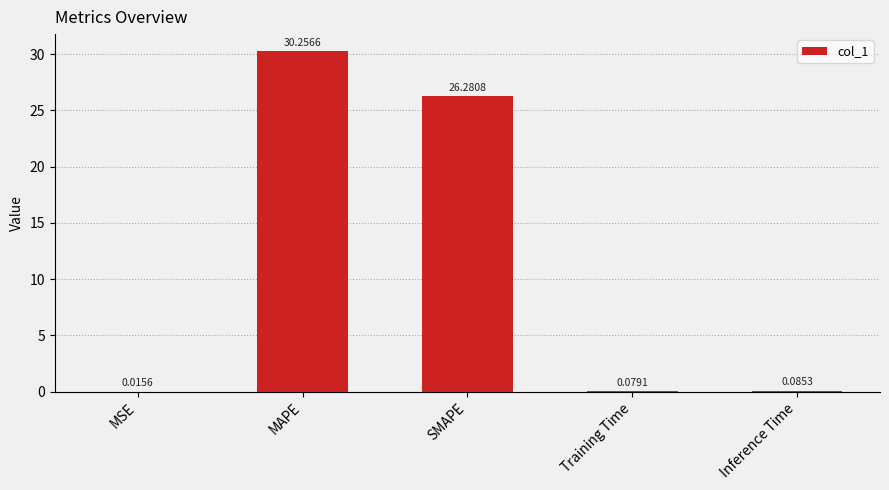

What is the sum of the values at SMAPE and Training Time?

26.4